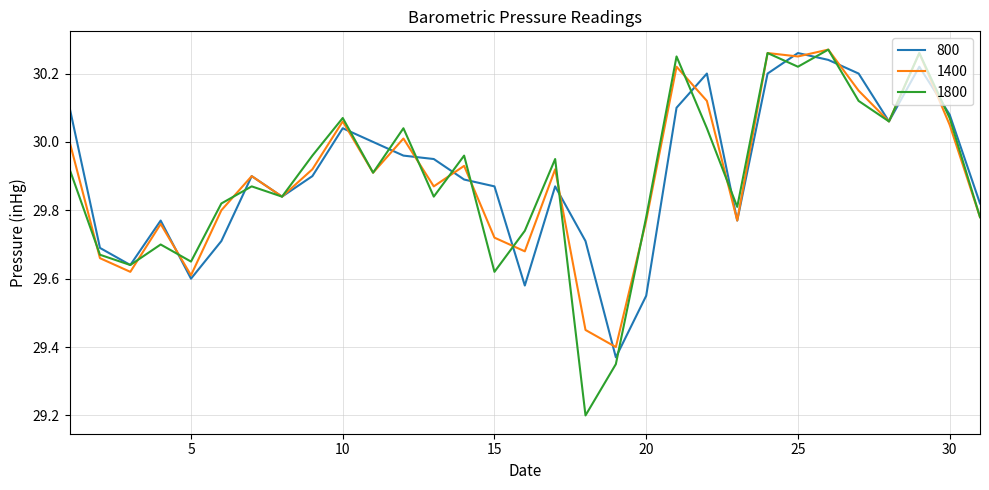

Which series has the widest spread of values?

1800